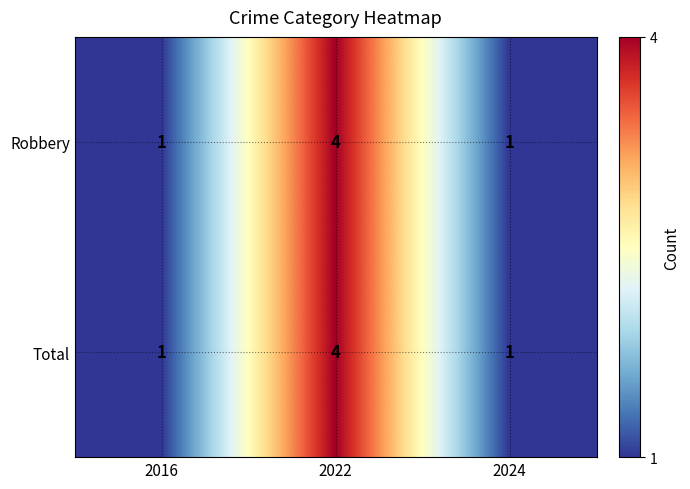

At which category does the chart reach its peak across all series?

2022